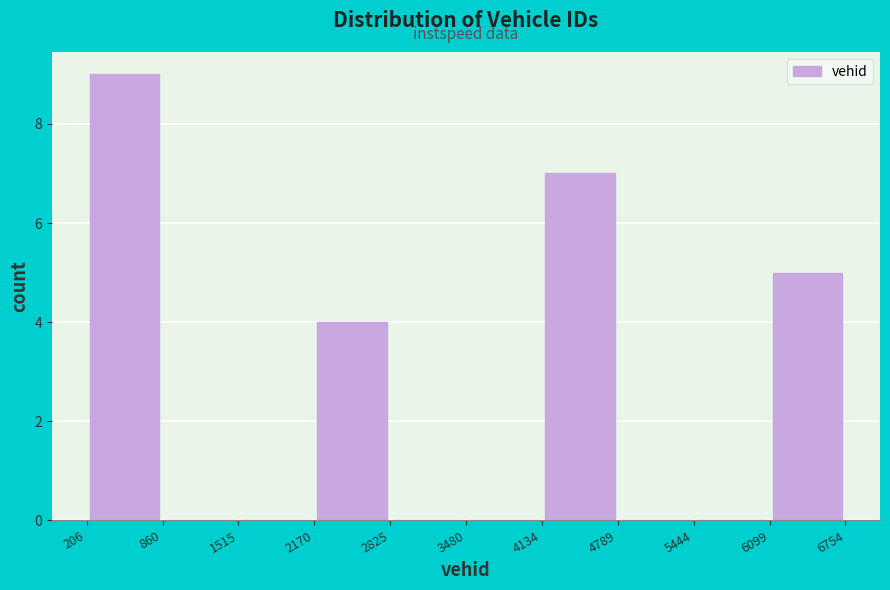

Reading left to right, list every bar in this chart as the range it spans on the x-axis followed by its height. The values are not printed on the chart, so give them approximately, as read against the axis.

206 to 860: 9
860 to 1515: 0
1515 to 2170: 0
2170 to 2825: 4
2825 to 3480: 0
3480 to 4134: 0
4134 to 4789: 7
4789 to 5444: 0
5444 to 6099: 0
6099 to 6754: 5